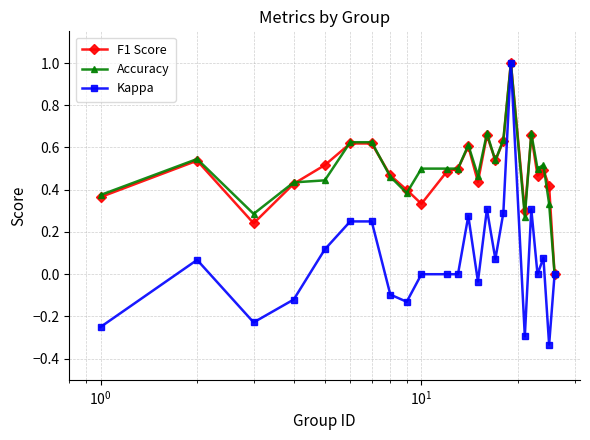

Which series has the widest spread of values?

Kappa